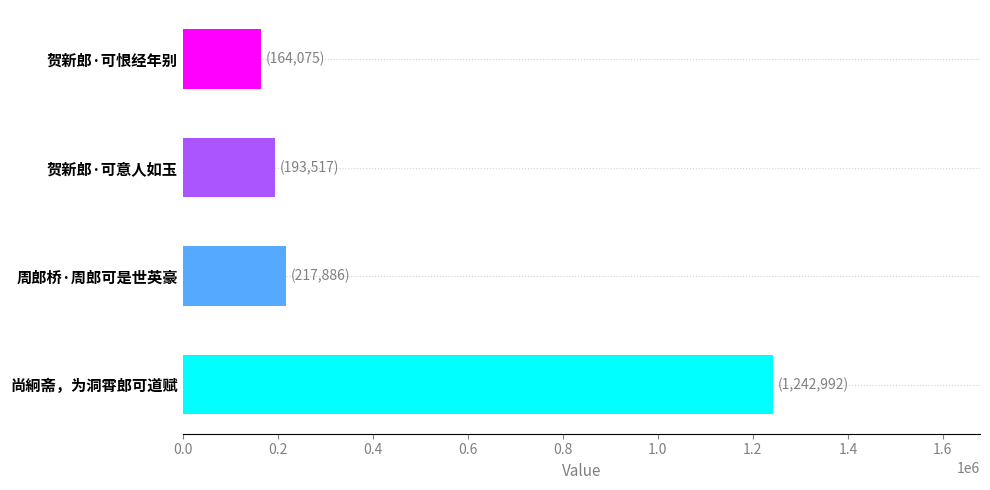

Reading bottom to top, extract all data points from this chart.

尚絅斋，为洞霄郎可道赋=1242992	周郎桥·周郎可是世英豪=217886	贺新郎·可意人如玉=193517	贺新郎·可恨经年别=164075